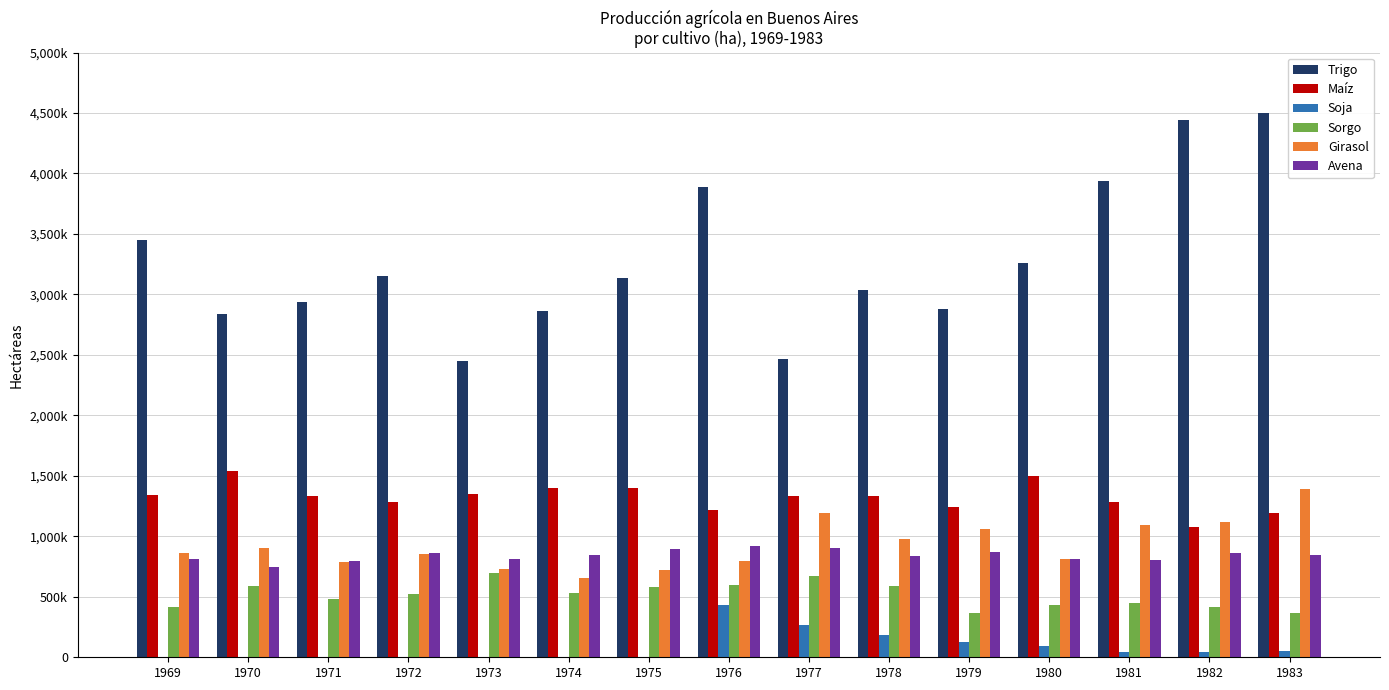

Does the chart contain stacked bars?

No